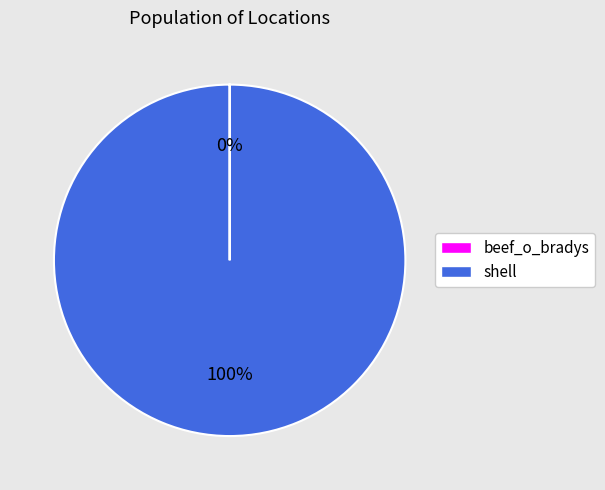

Which category accounts for the majority?

shell